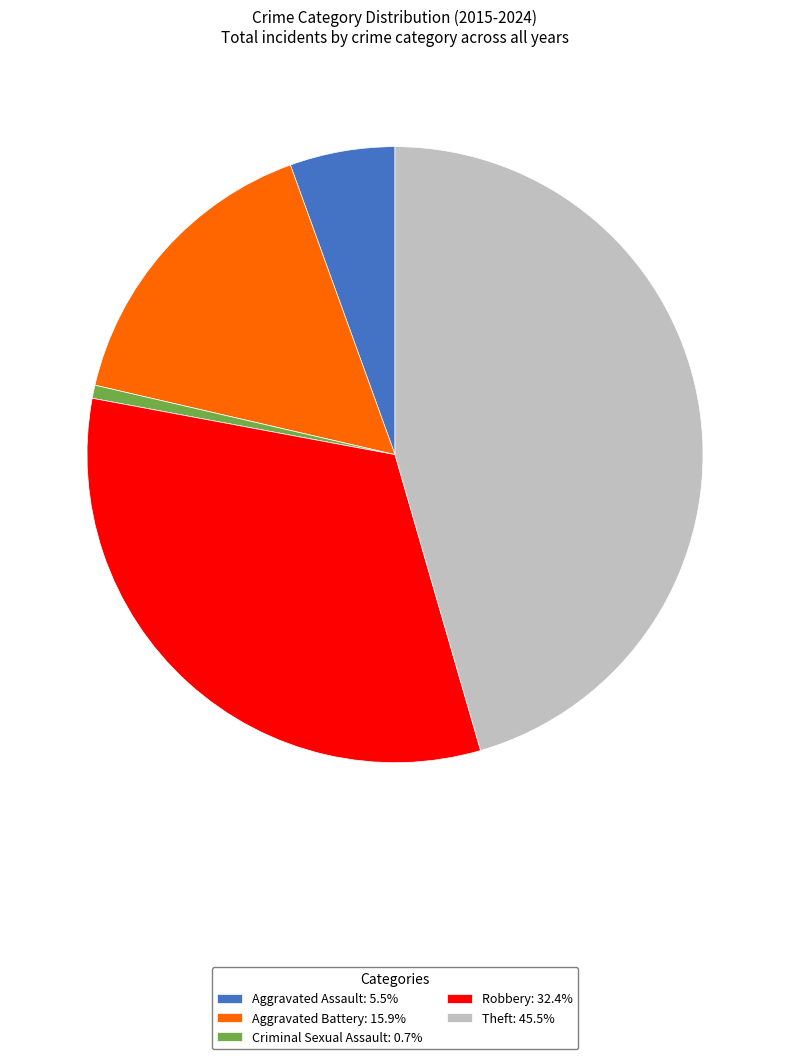

Count the number of slices in the pie.

5